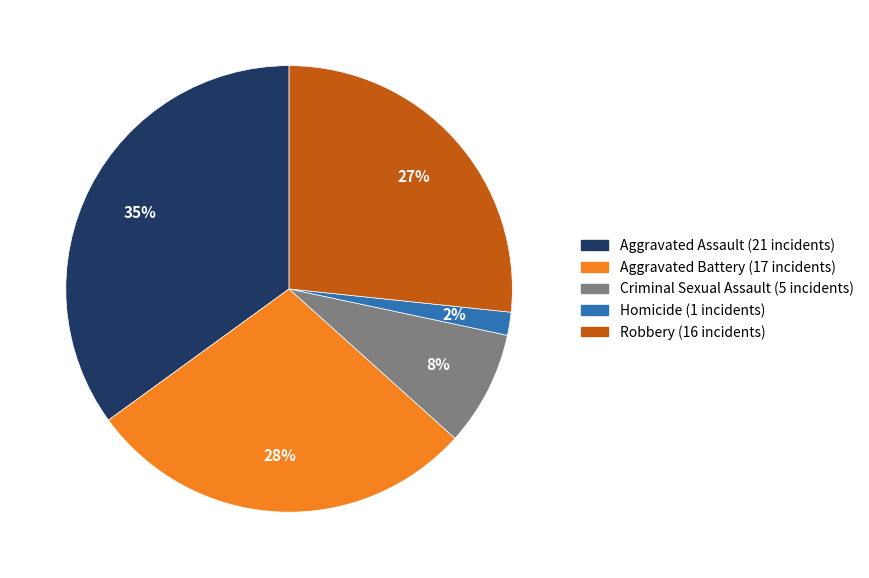

Approximately how many times larger is the value at Robbery compared to Aggravated Assault?

0.8